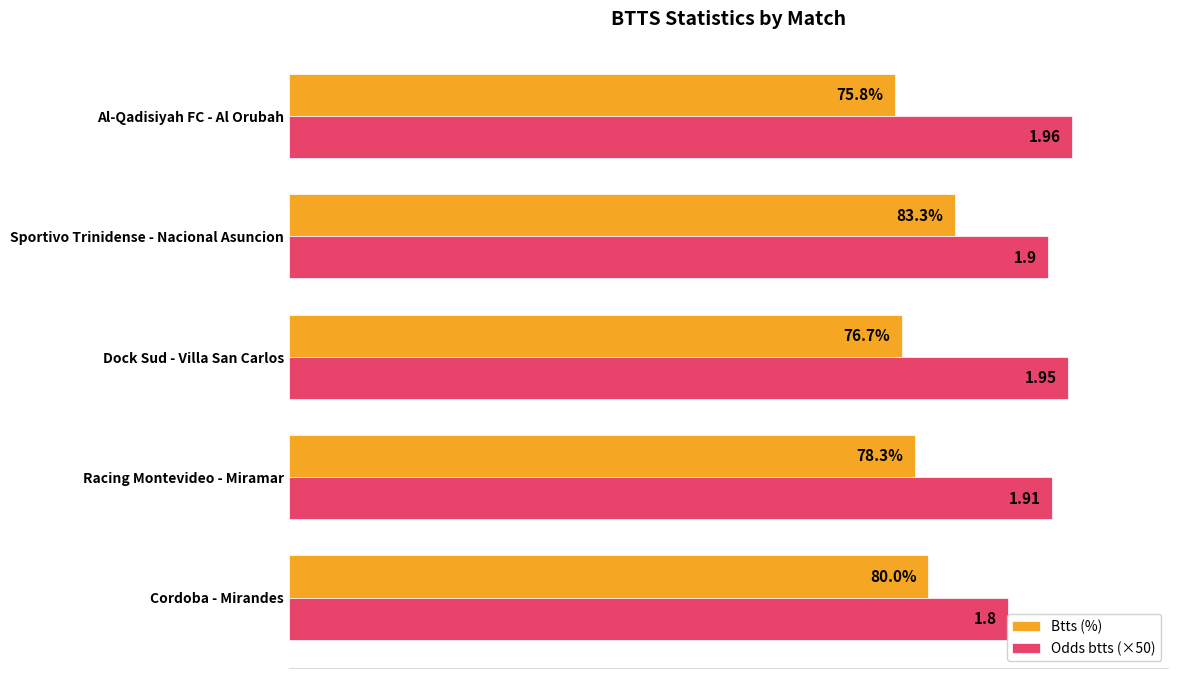

Which series has the largest range (max minus min)?

Odds btts (×50)